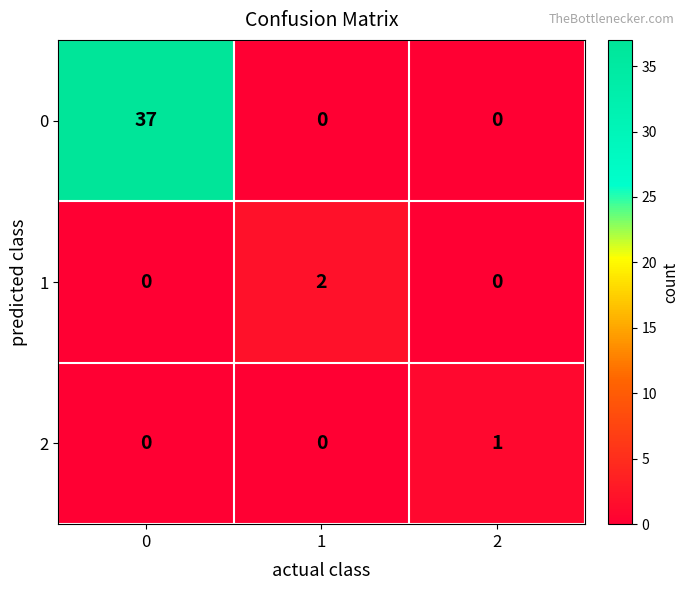

How many series are shown in this chart?

3